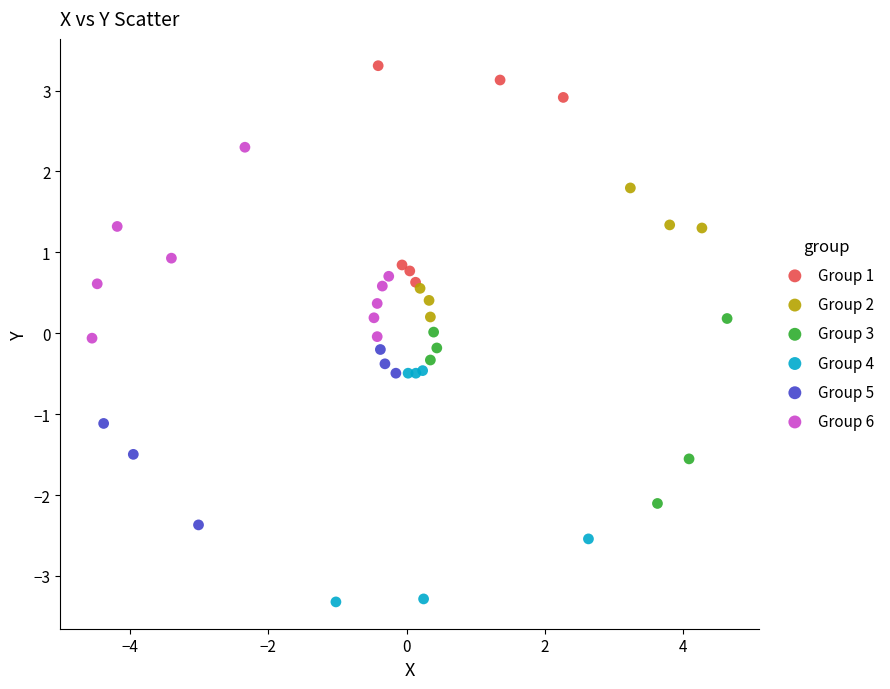

Which series reaches the maximum Y coordinate?

Group 1